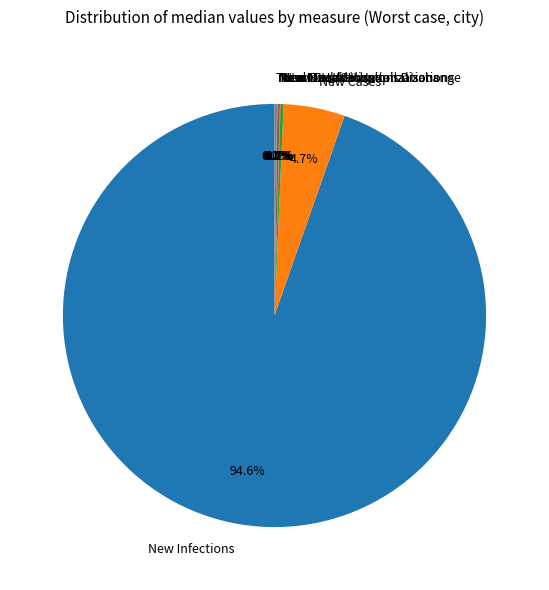

Which category has the biggest portion of the pie?

New Infections